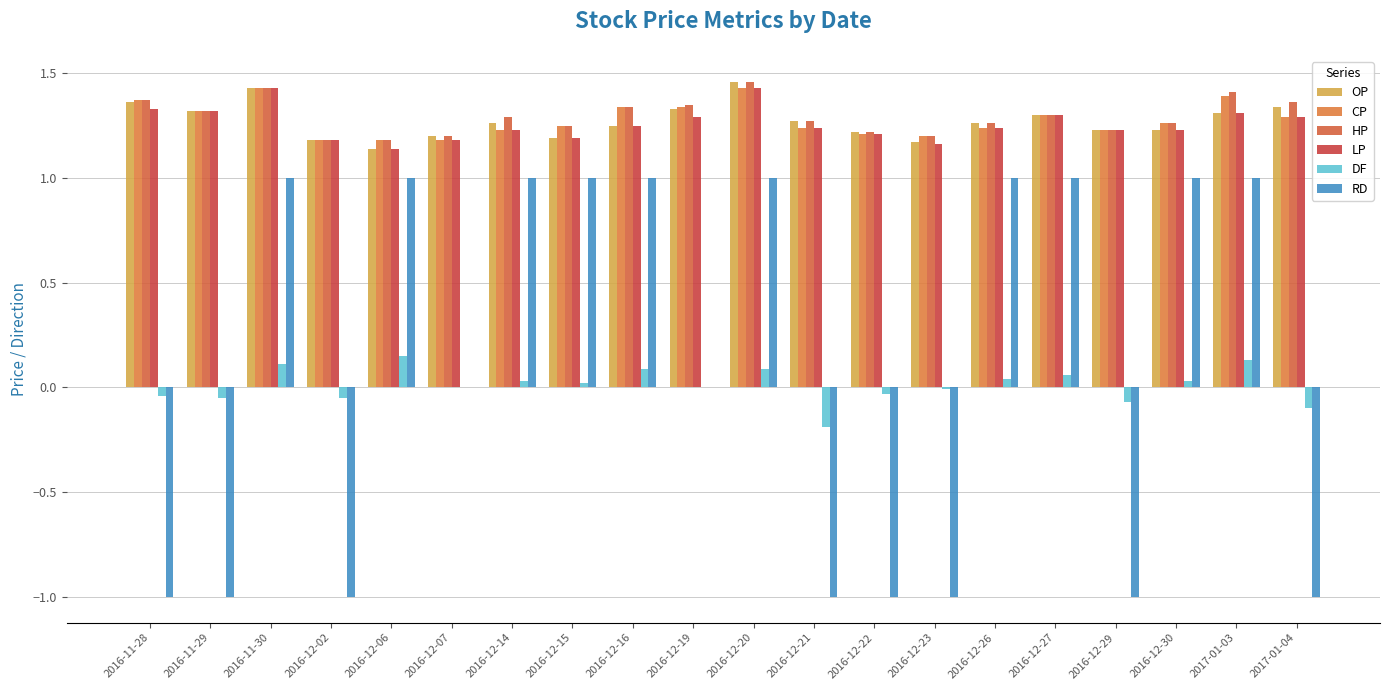

The RD series shows 1.5 at 2016-12-30. True or false?

False